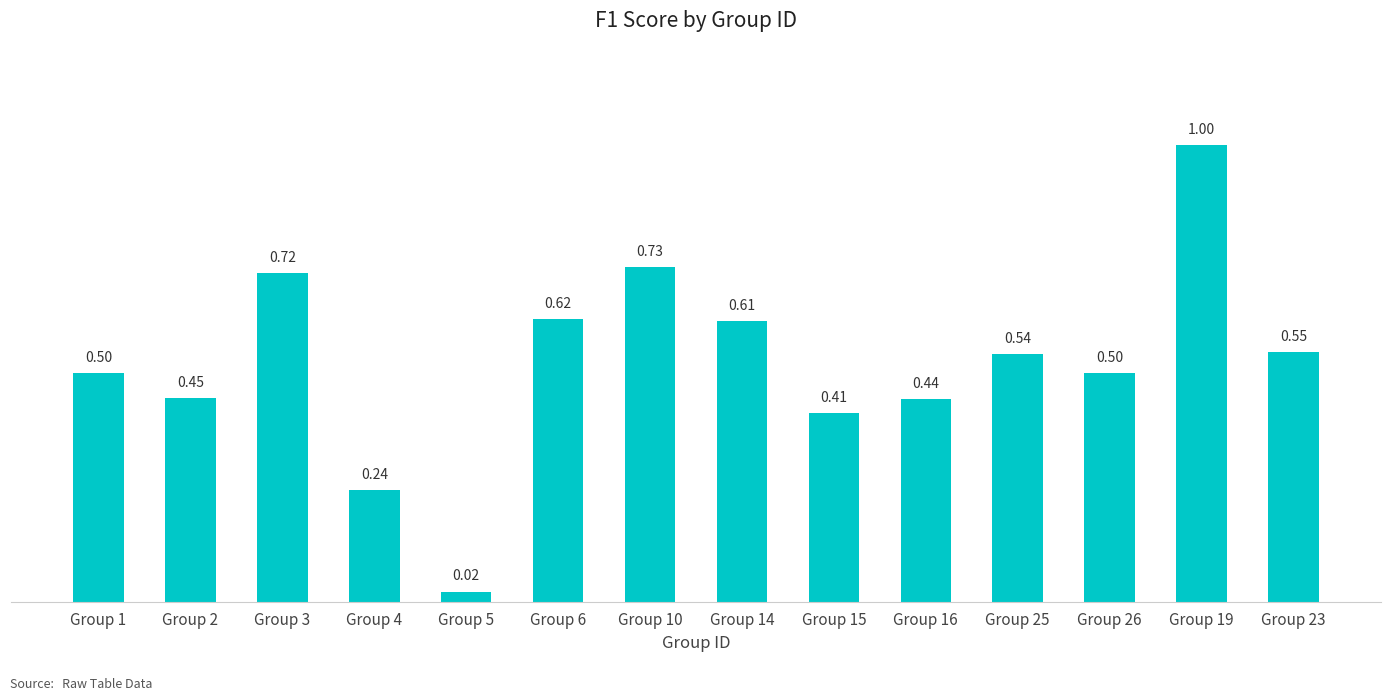

What is the difference between the maximum and minimum values?

1.0